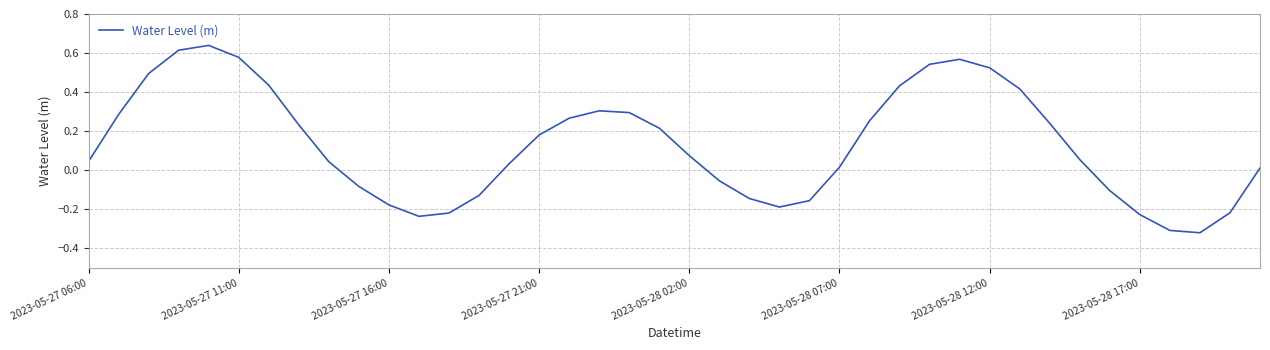

What is the difference between the maximum and minimum values?

1.0